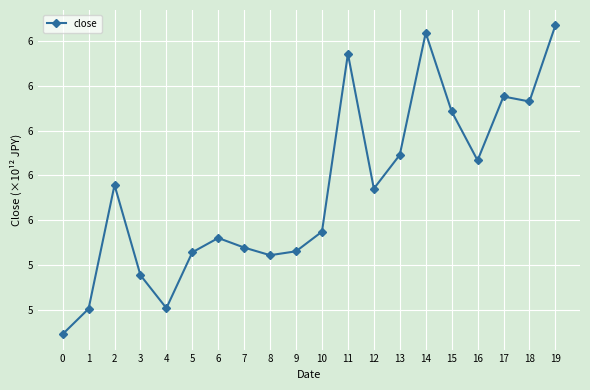

Does the chart have visible grid lines?

Yes